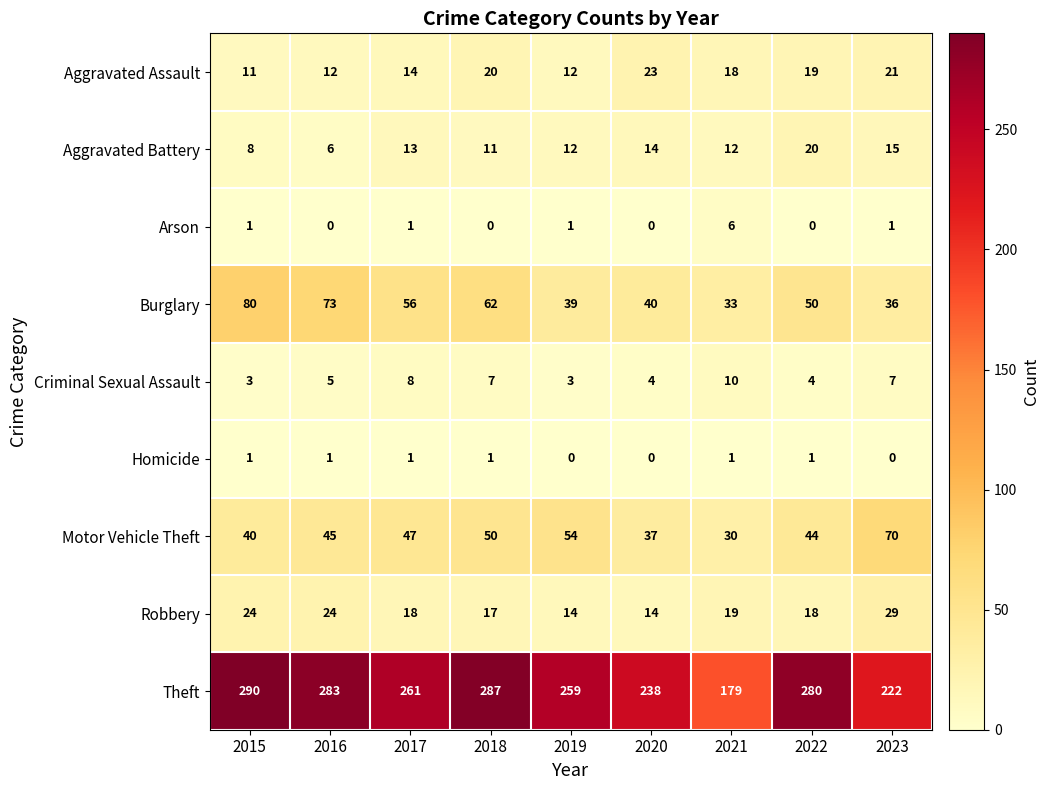

Where does the Aggravated Battery series first go above 12?

2017